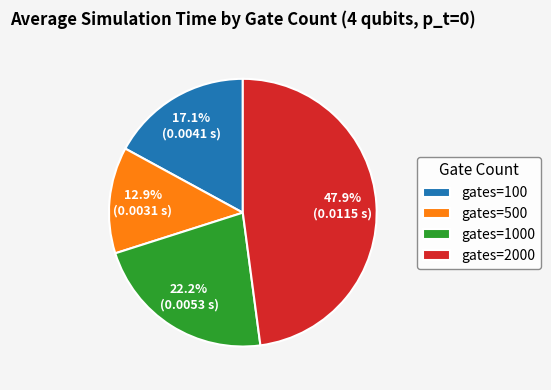

Which slice is the largest?

gates=2000